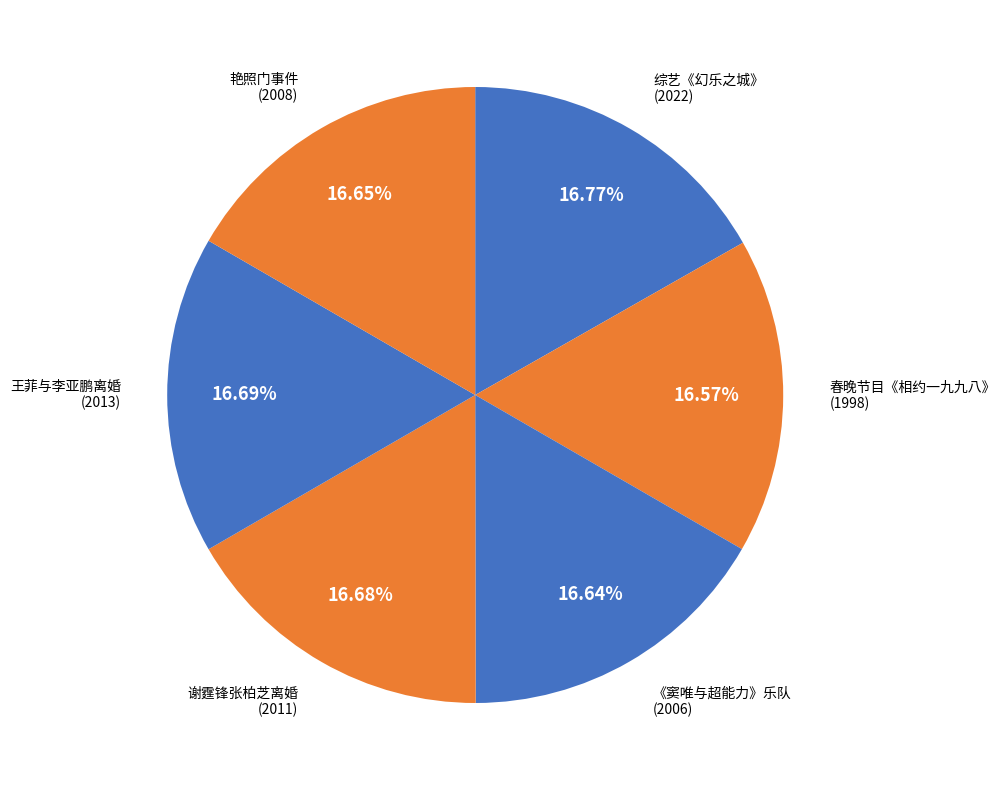

To the nearest percent, what is the average slice percentage?

17%